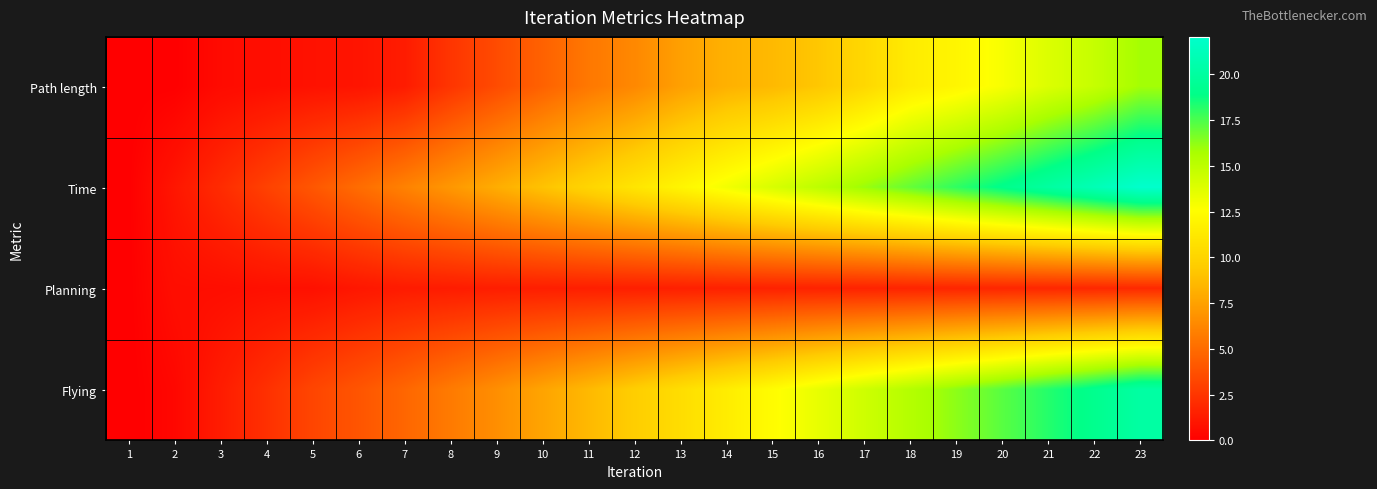

Which label corresponds to the smallest value in the chart?

1